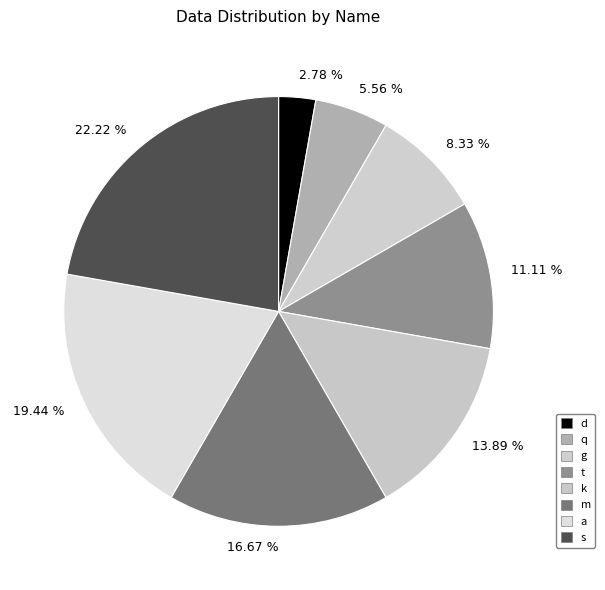

Which category has the smallest portion of the pie?

2.78 %